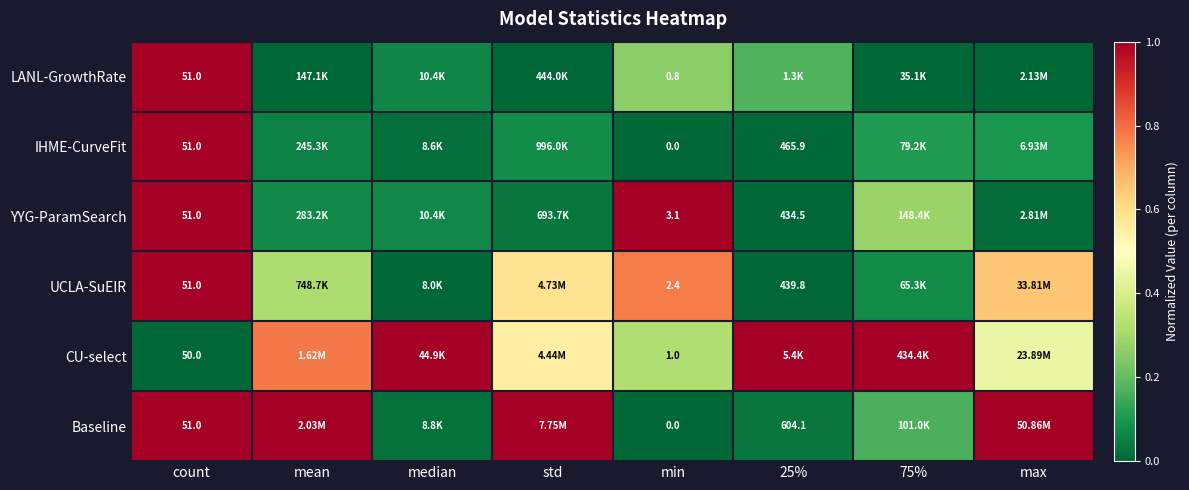

True or false: UCLA-SuEIR has a value of 0.1 at 75%.

True